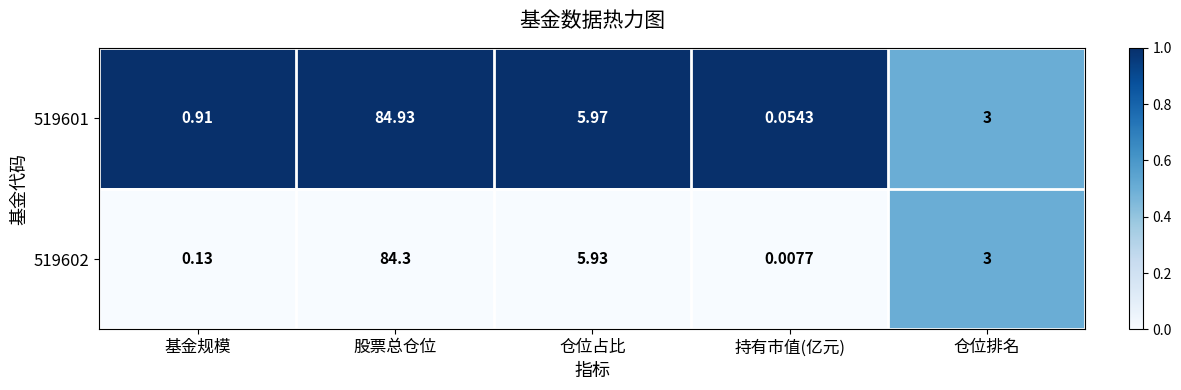

Which label corresponds to the smallest value in the chart?

持有市值(亿元)